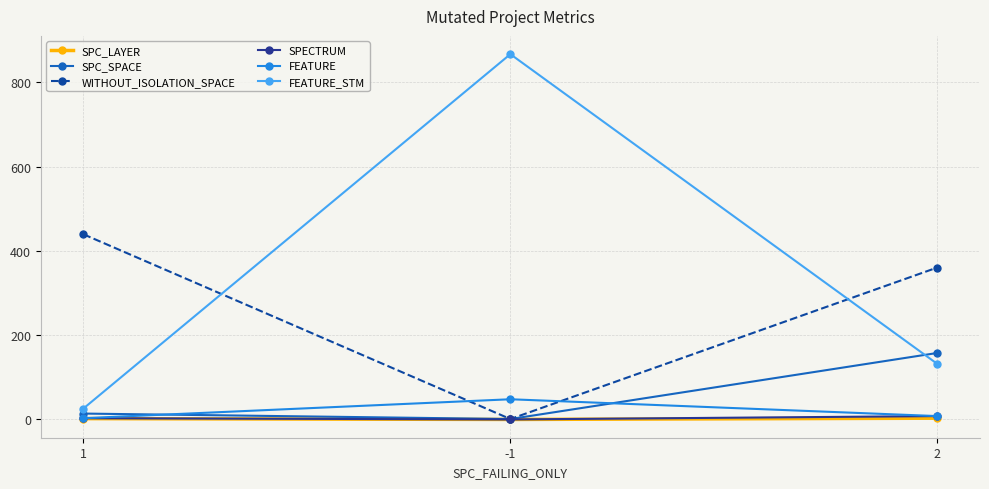

What is the maximum value for SPECTRUM?

7